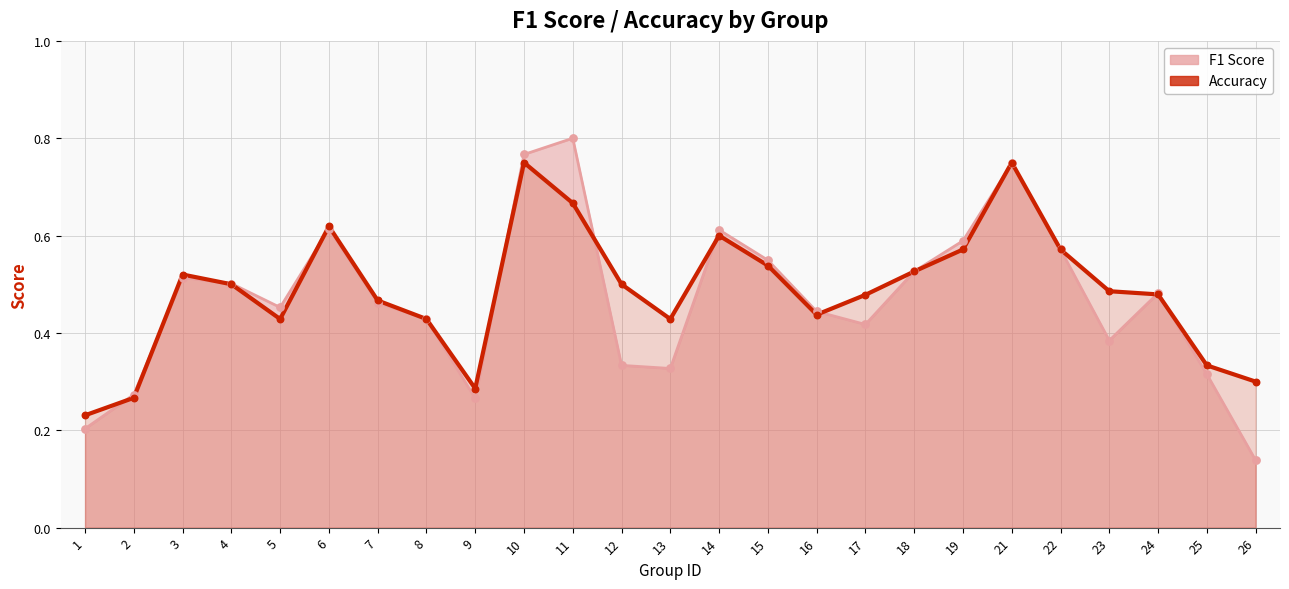

What are all the series names shown in the legend?

f1, accuracy